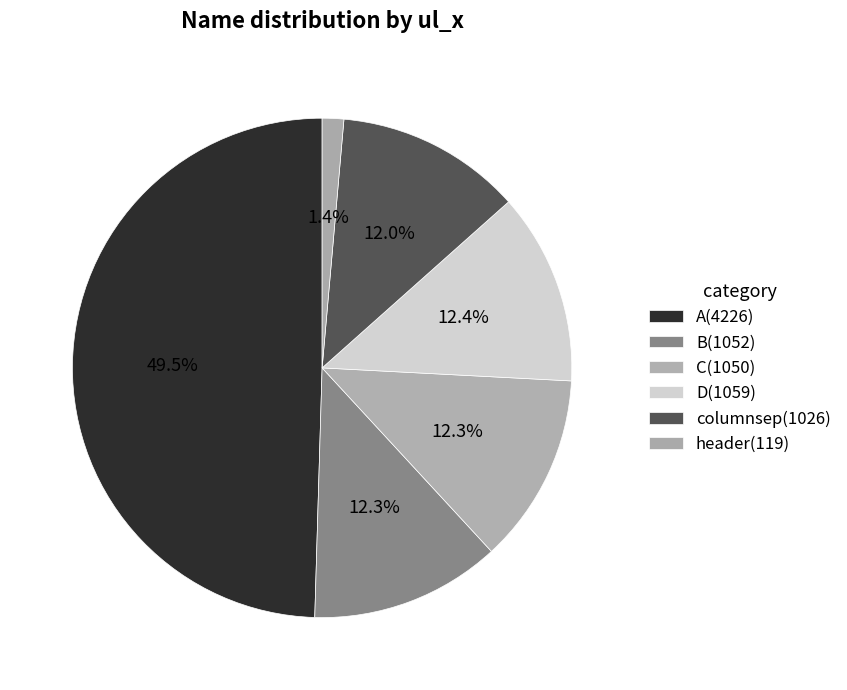

Count the number of slices in the pie.

6